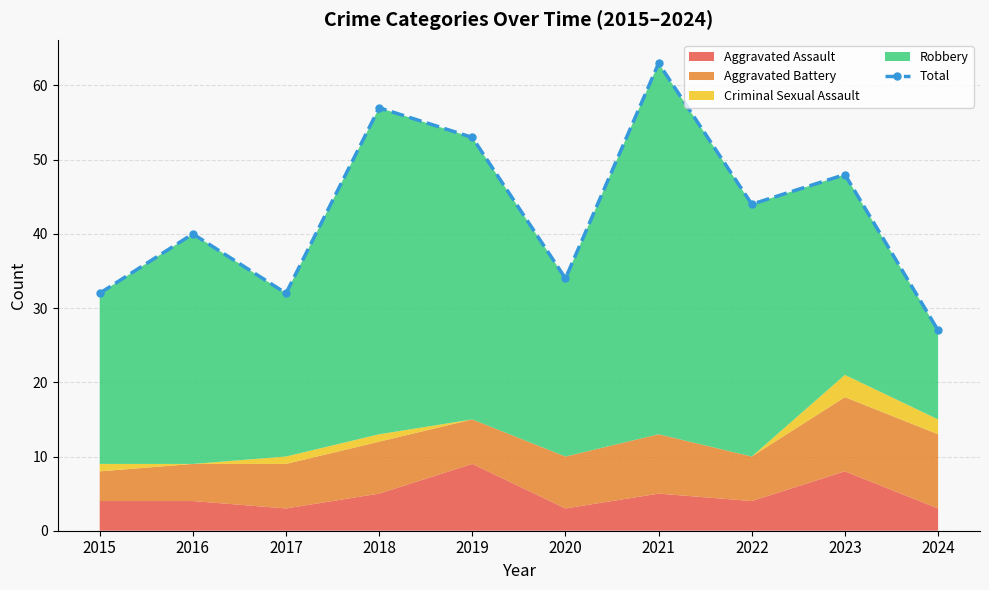

How many points are lower than both their immediate neighbors (excluding endpoints)?

3